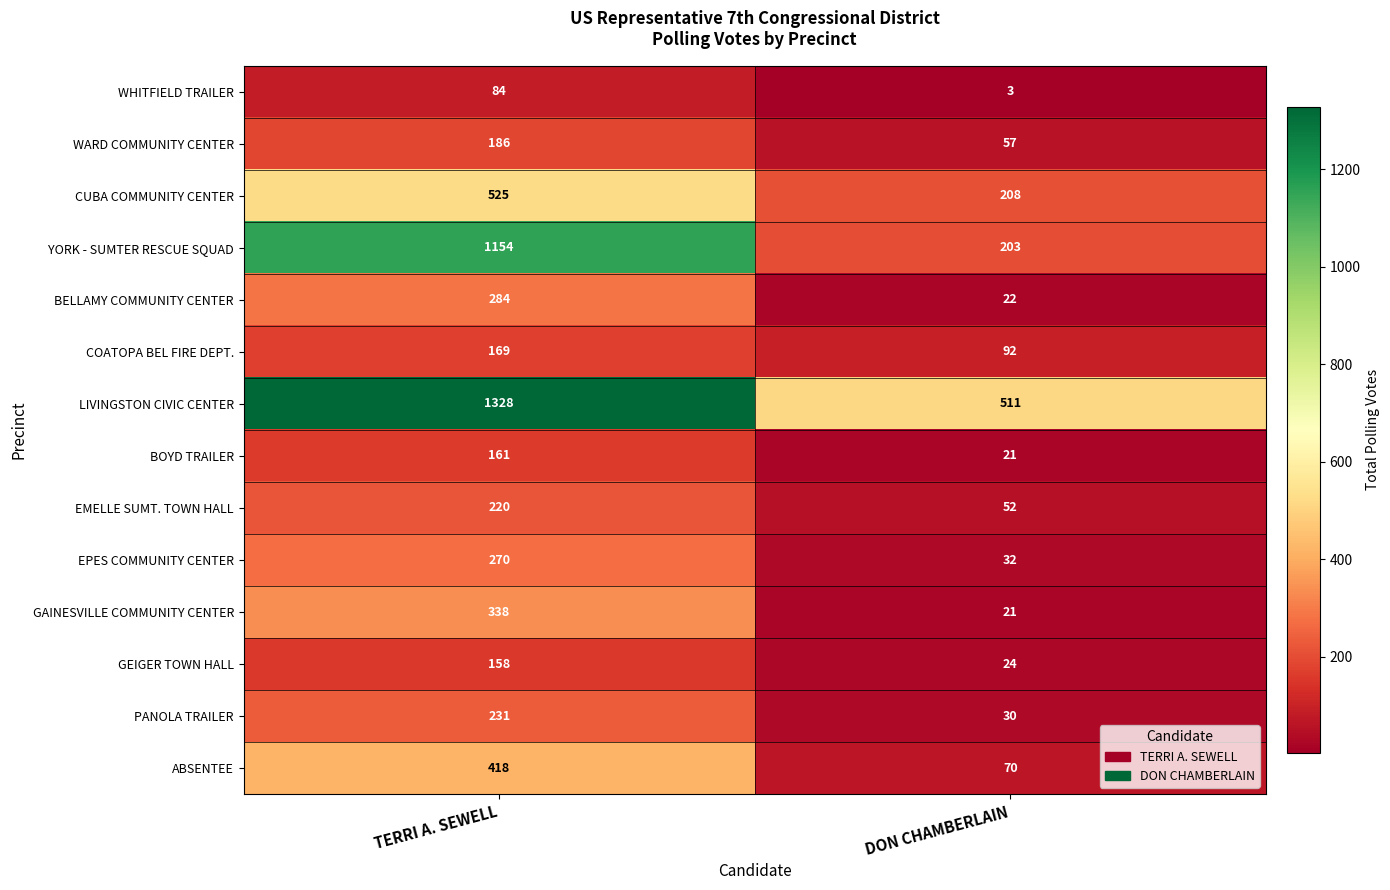

What is the spread (max minus min) of values at DON CHAMBERLAIN?

508